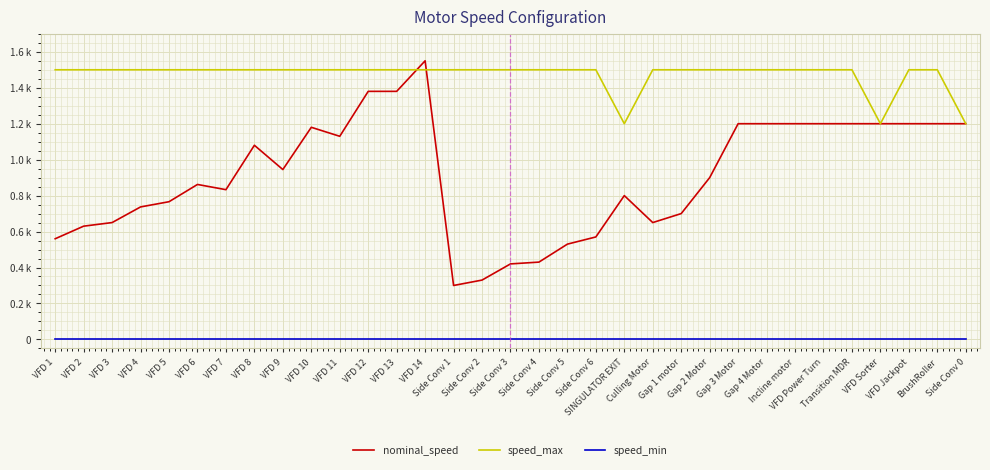

Rank the categories by speed_max value from lowest to highest.

SINGULATOR EXIT, VFD Sorter, Side Conv 0, VFD 1, VFD 2, VFD 3, VFD 4, VFD 5, VFD 6, VFD 7, VFD 8, VFD 9, VFD 10, VFD 11, VFD 12, VFD 13, VFD 14, Side Conv 1, Side Conv 2, Side Conv 3, Side Conv 4, Side Conv 5, Side Conv 6, Culling Motor, Gap 1 motor, Gap 2 Motor, Gap 3 Motor, Gap 4 Motor, Incline motor, VFD Power Turn, Transition MDR, VFD Jackpot, BrushRoller